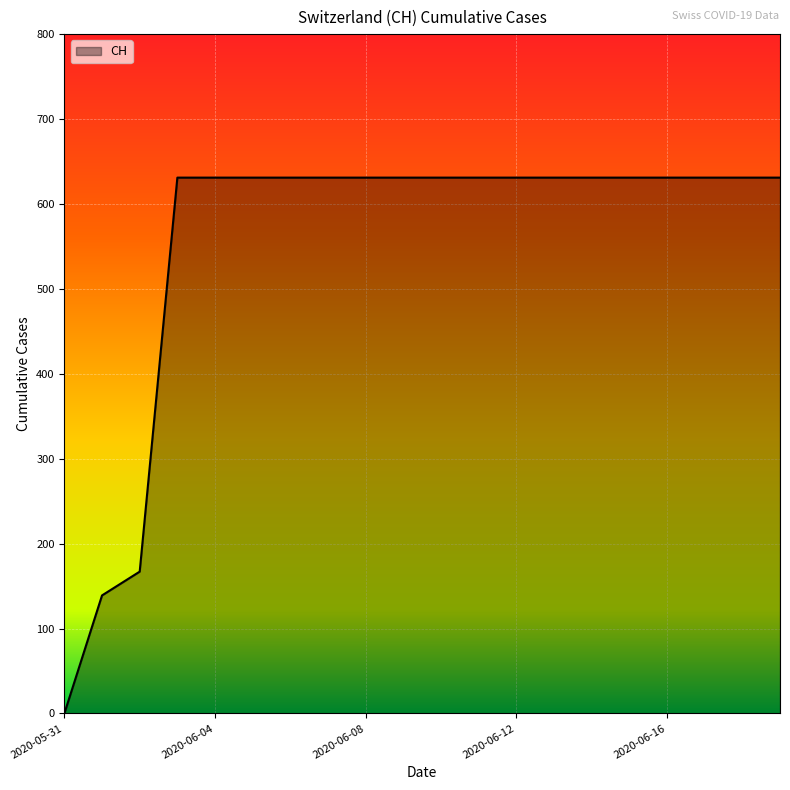

What is the difference between the maximum and minimum values?

631